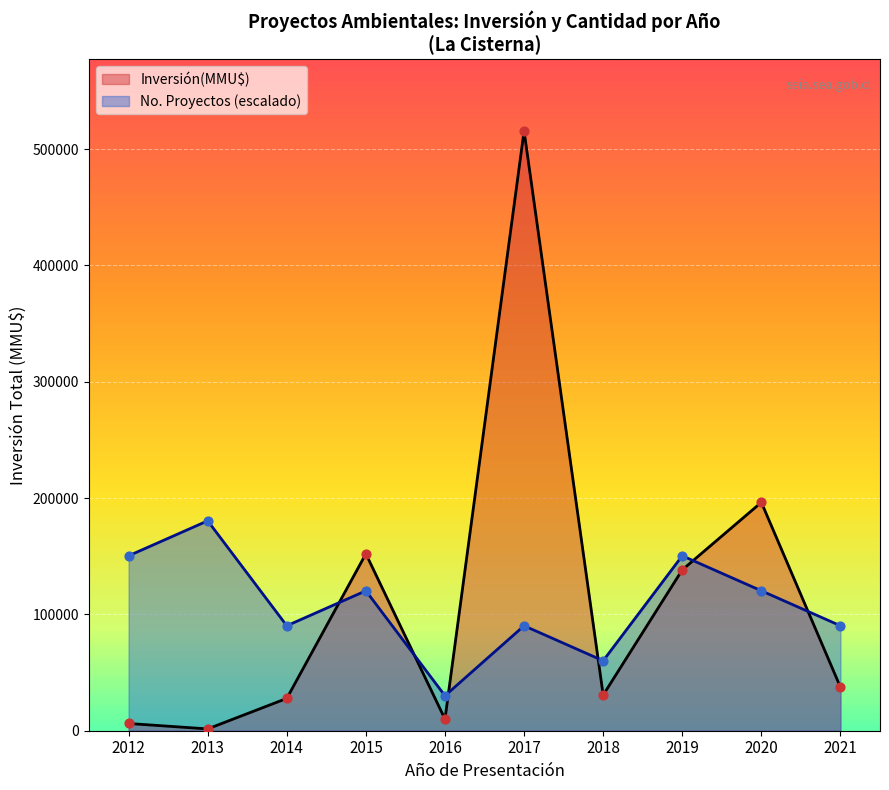

What are all the series names shown in the legend?

Inversión(MMU$), No. Proyectos (escalado)